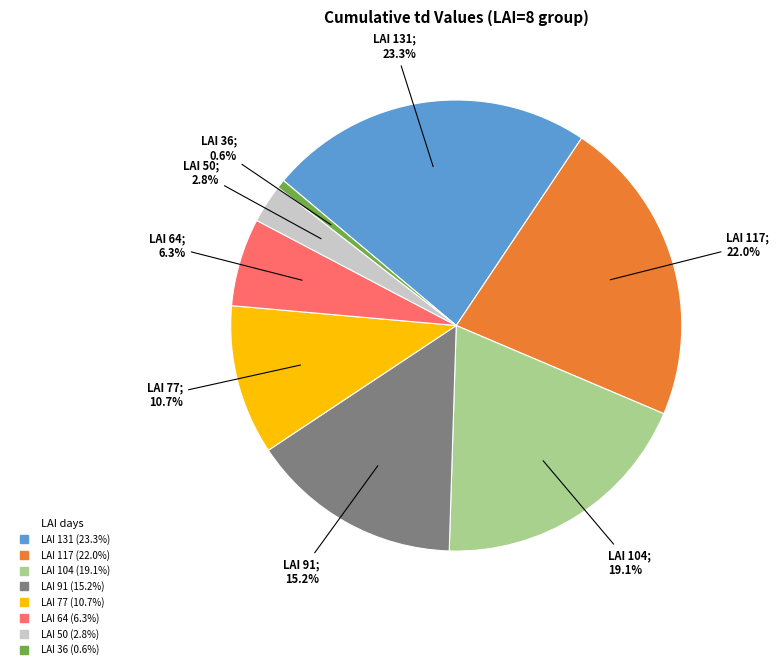

How many segments does this pie chart have?

8